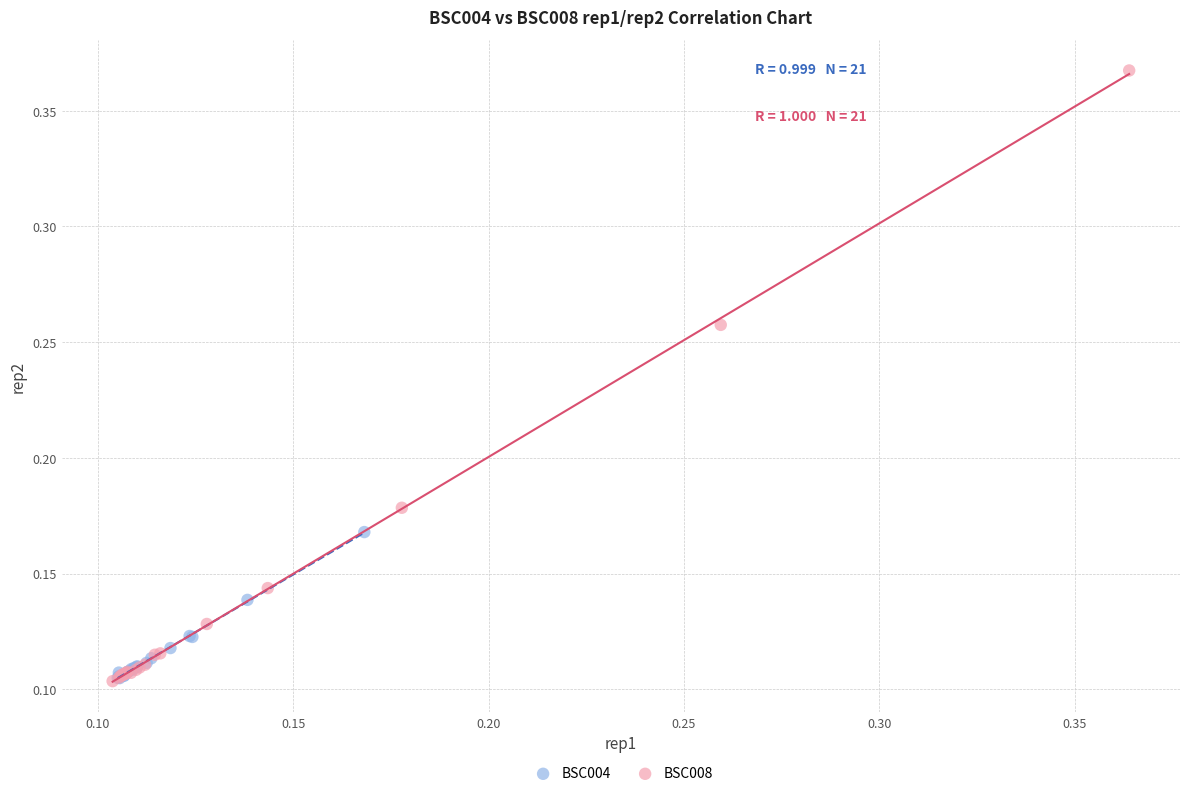

Which series contains the highest Y value?

BSC008